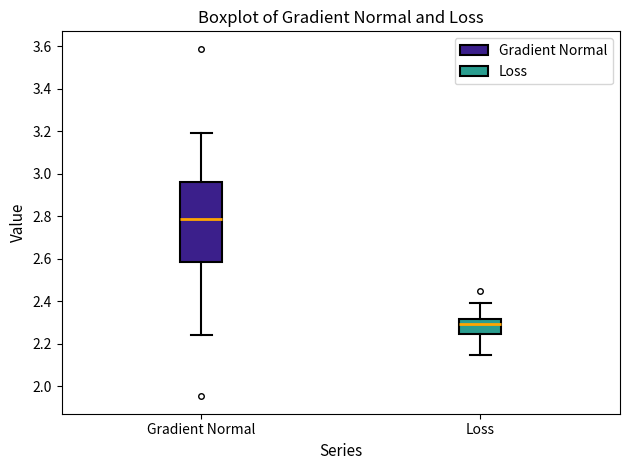

Which box is the tallest, from its lower edge to its upper edge?

Gradient Normal